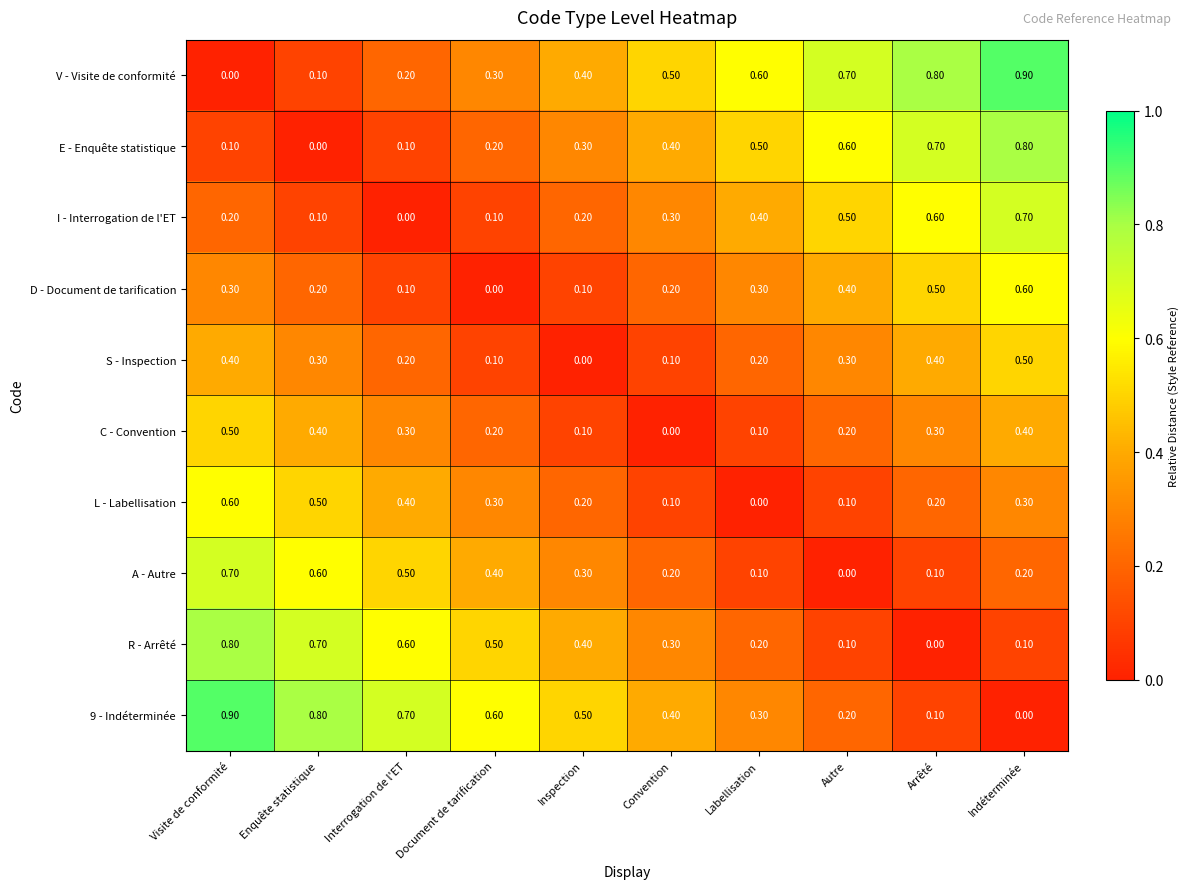

Which category has the lowest value in the E - Enquête statistique series?

Enquête statistique